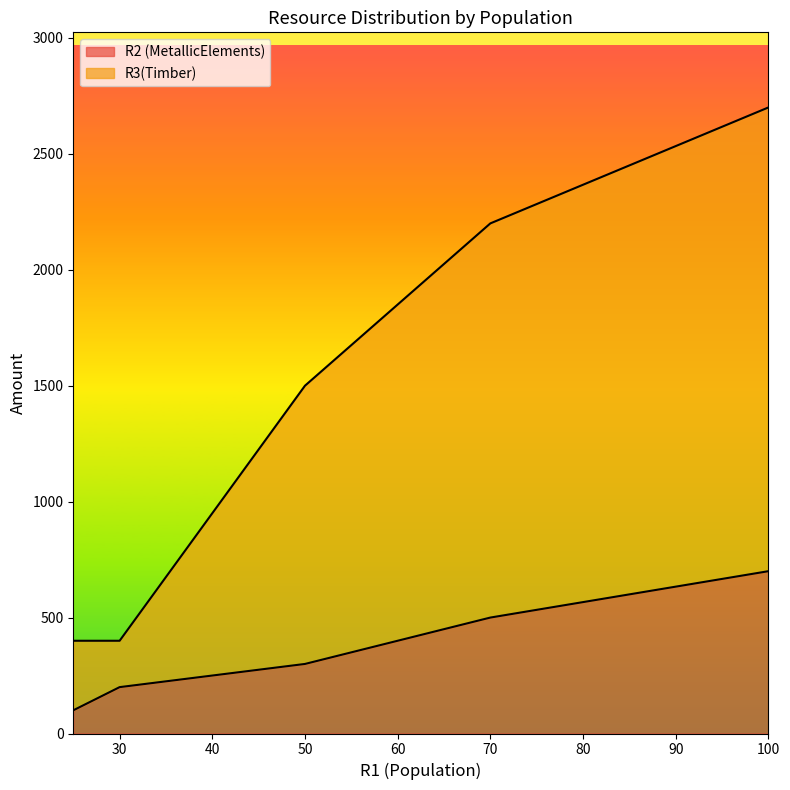

At which category is the sum across all series the highest?

100